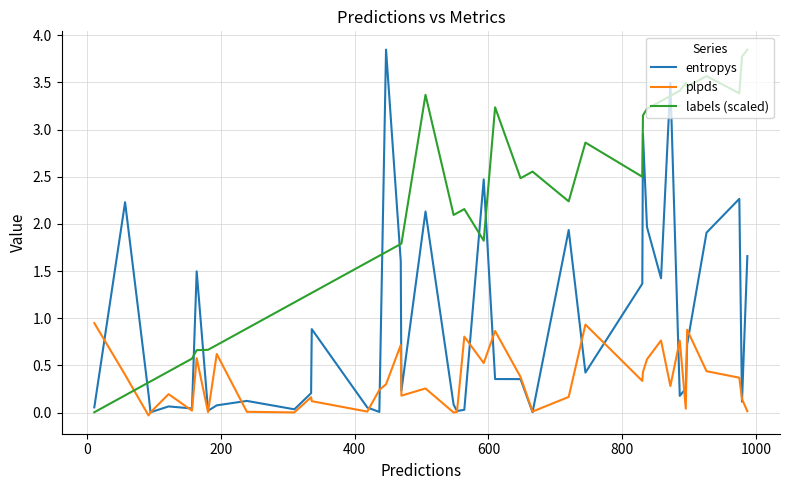

After their last crossing, which series has the higher values: labels (scaled) or plpds?

labels (scaled)